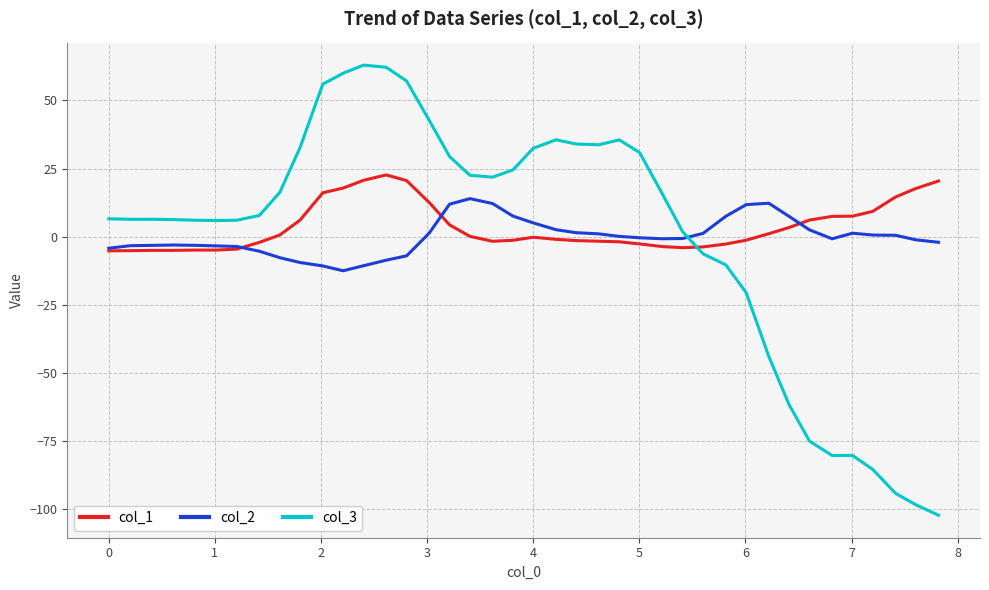

What is the smallest value displayed?

-102.1